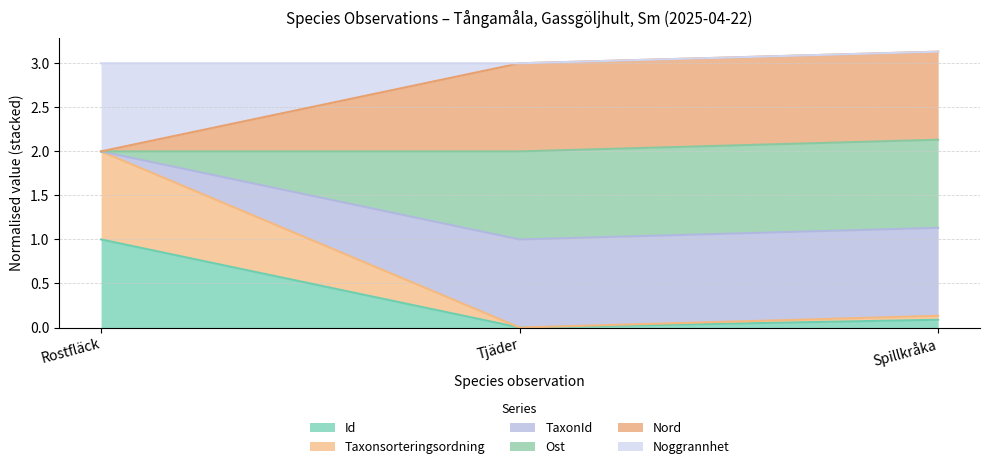

How many data points does each series have?

3